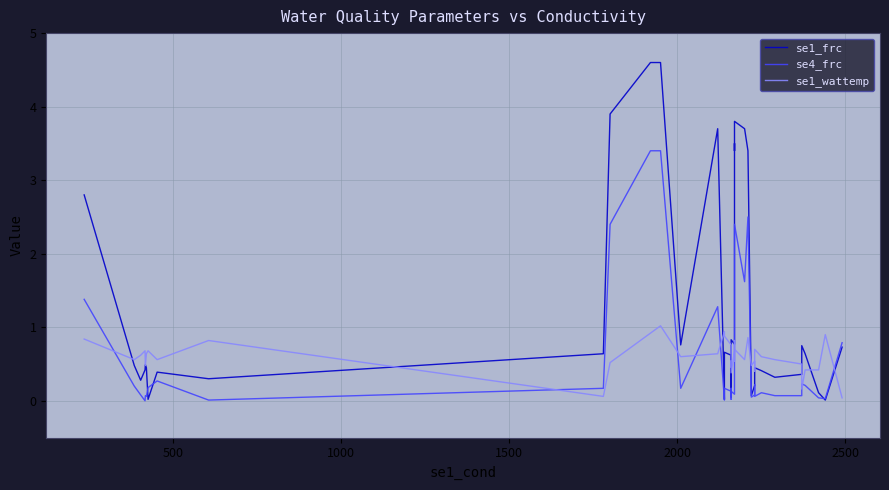

In se1_frc, how many points are higher than both neighbors (excluding endpoints)?

9